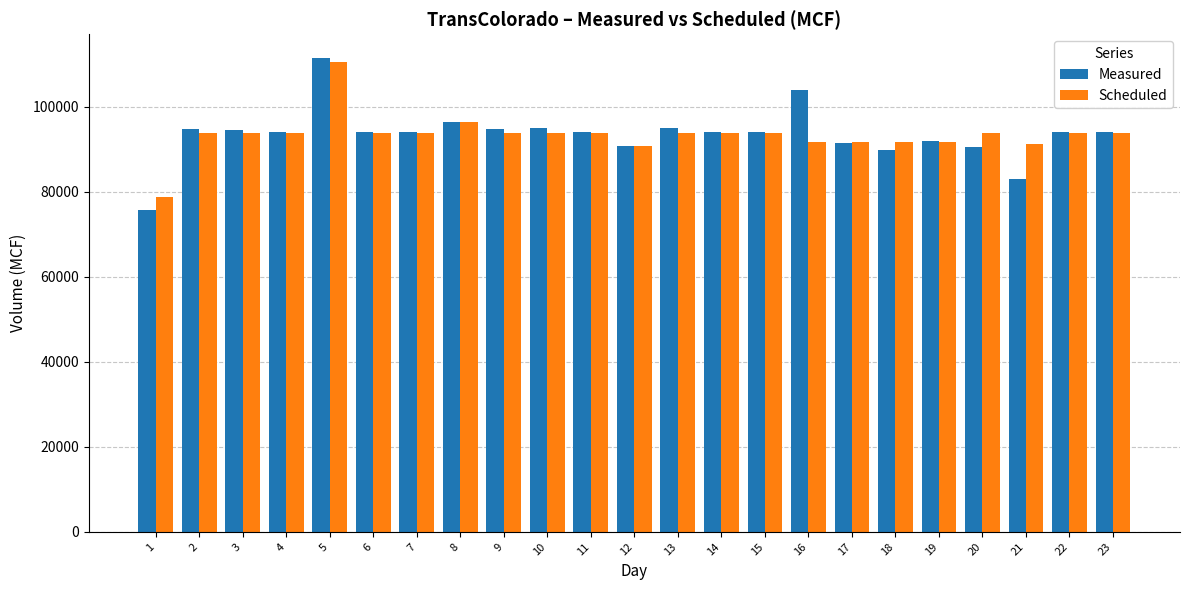

What is the minimum value for Measured?

75695